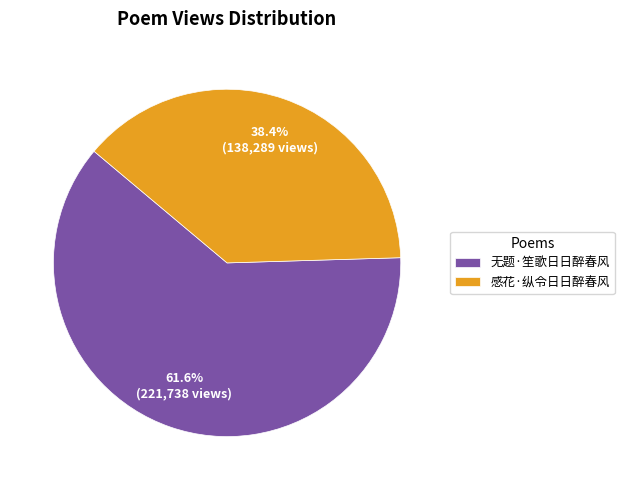

What percentage is the 无题·笙歌日日醉春风 slice, to the nearest percent?

62%